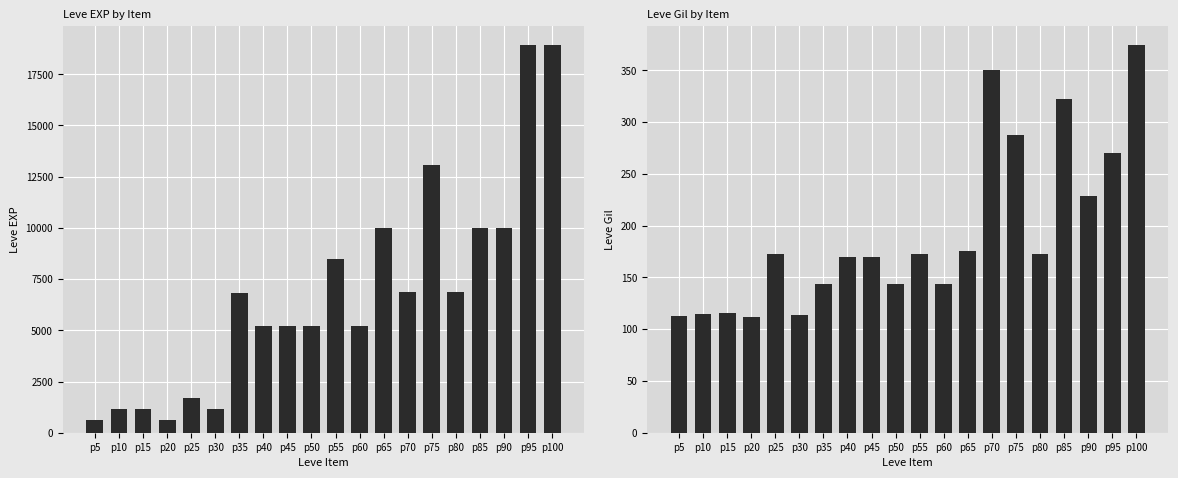

Reading left to right, transcribe all the data shown in this chart.

Leve EXP: 630	1160	1160	630	1690	1160	6840	5220	5220	5220	8460	5220	9990	6880	13090	6880	9990	9990	18910	18910
Leve Gil: 113	115	116	112	173	114	144	170	170	144	173	144	175	350	287	173	322	229	270	374